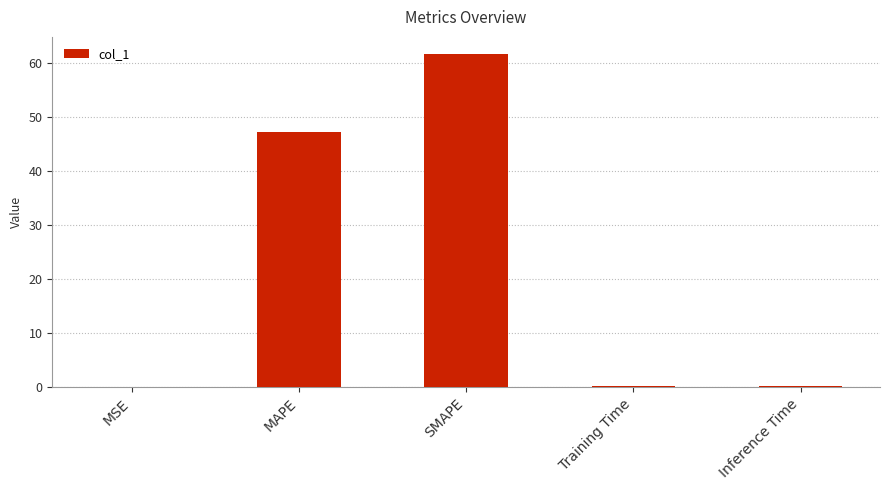

What is the sum of all values?

109.3